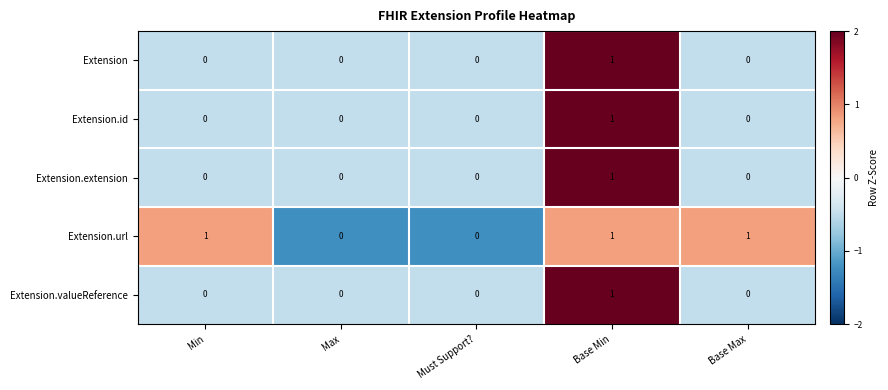

Is the value of Extension.url at Base Min greater than the value of Extension at Max?

Yes